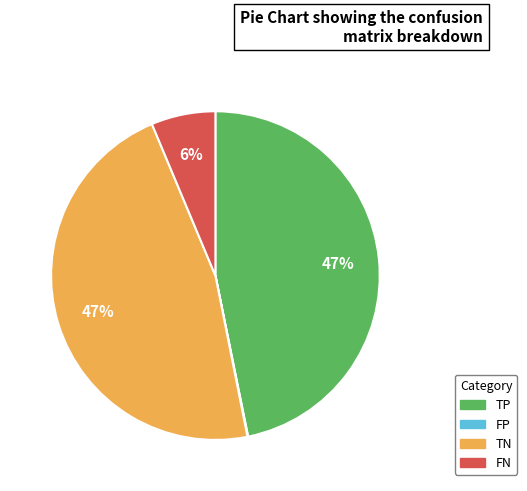

To the nearest percent, what is the average slice percentage?

25%